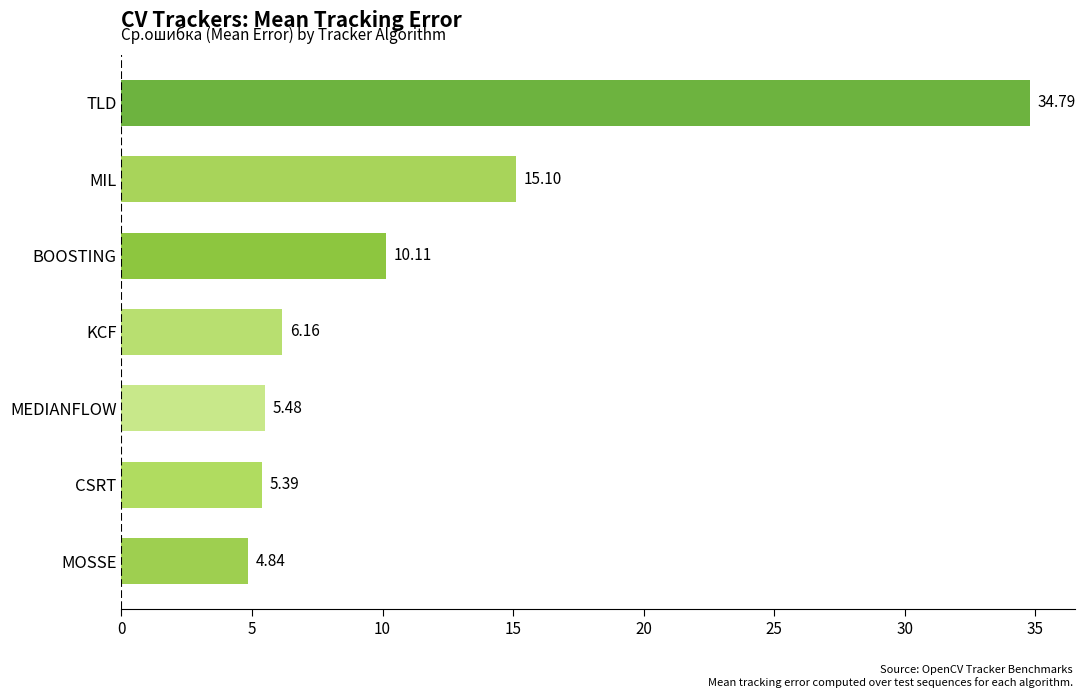

What is the change in value from KCF to MIL?

+8.9